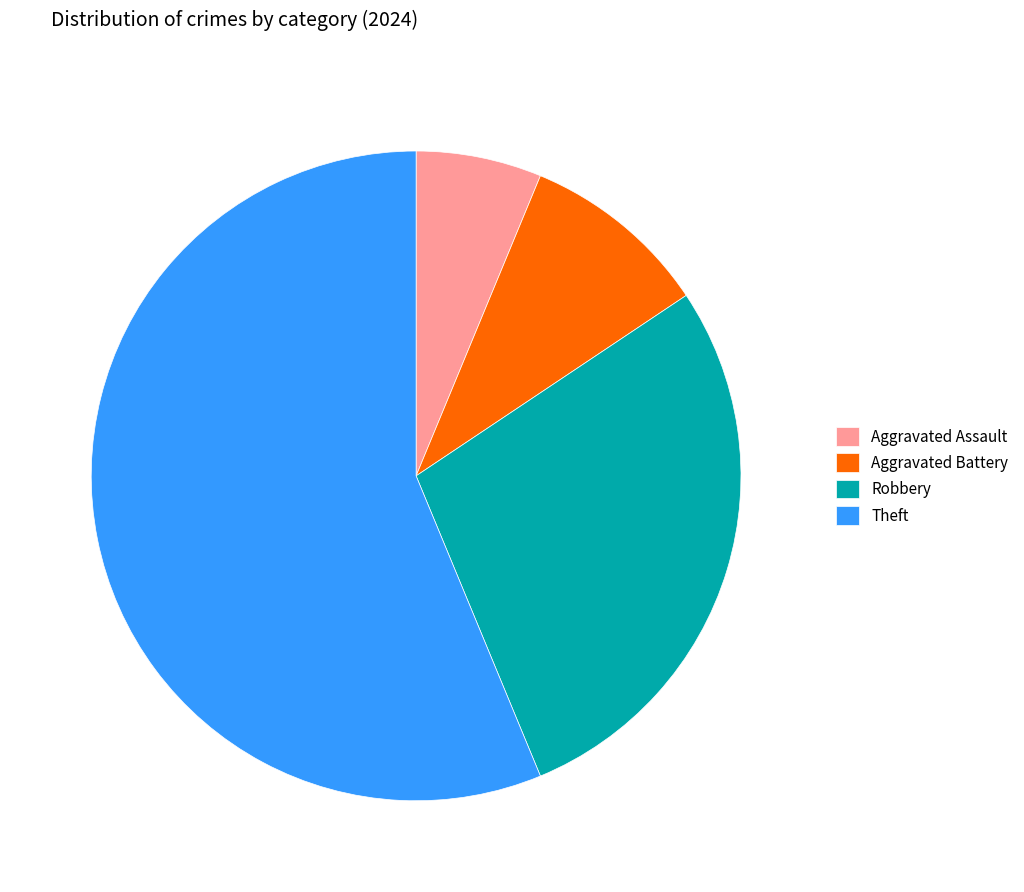

How many segments does this pie chart have?

4